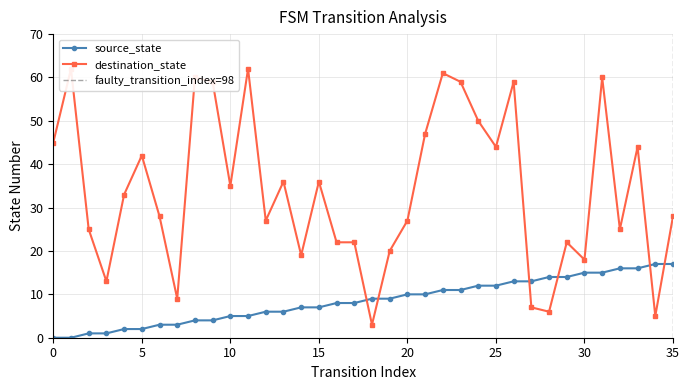

Between which two adjacent categories do source_state and destination_state first intersect?

17 and 18